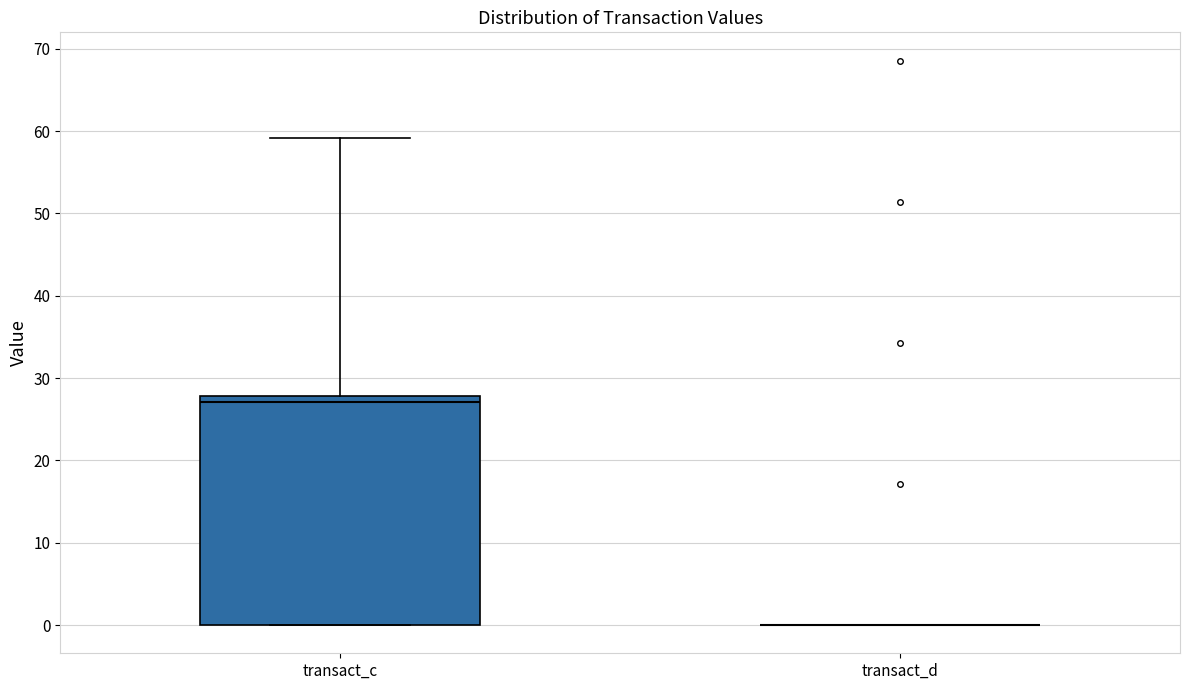

Reading left to right, read every box against the y-axis: the position of its median line, the range the box covers, and the ends of its whiskers. The values are not printed on the chart, so give them approximately, as read against the axis.

transact_c: median 27, box 0 to 28, whiskers 0 to 59
transact_d: box collapsed to a line at 0, whiskers 0 to 0